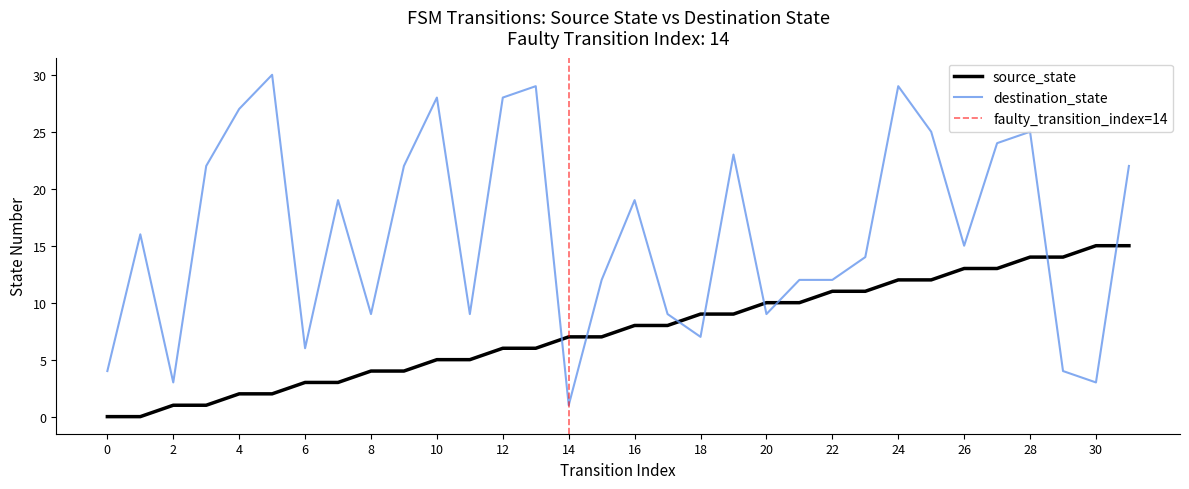

Is the value of source_state at 10 greater than the value of destination_state at 2?

Yes